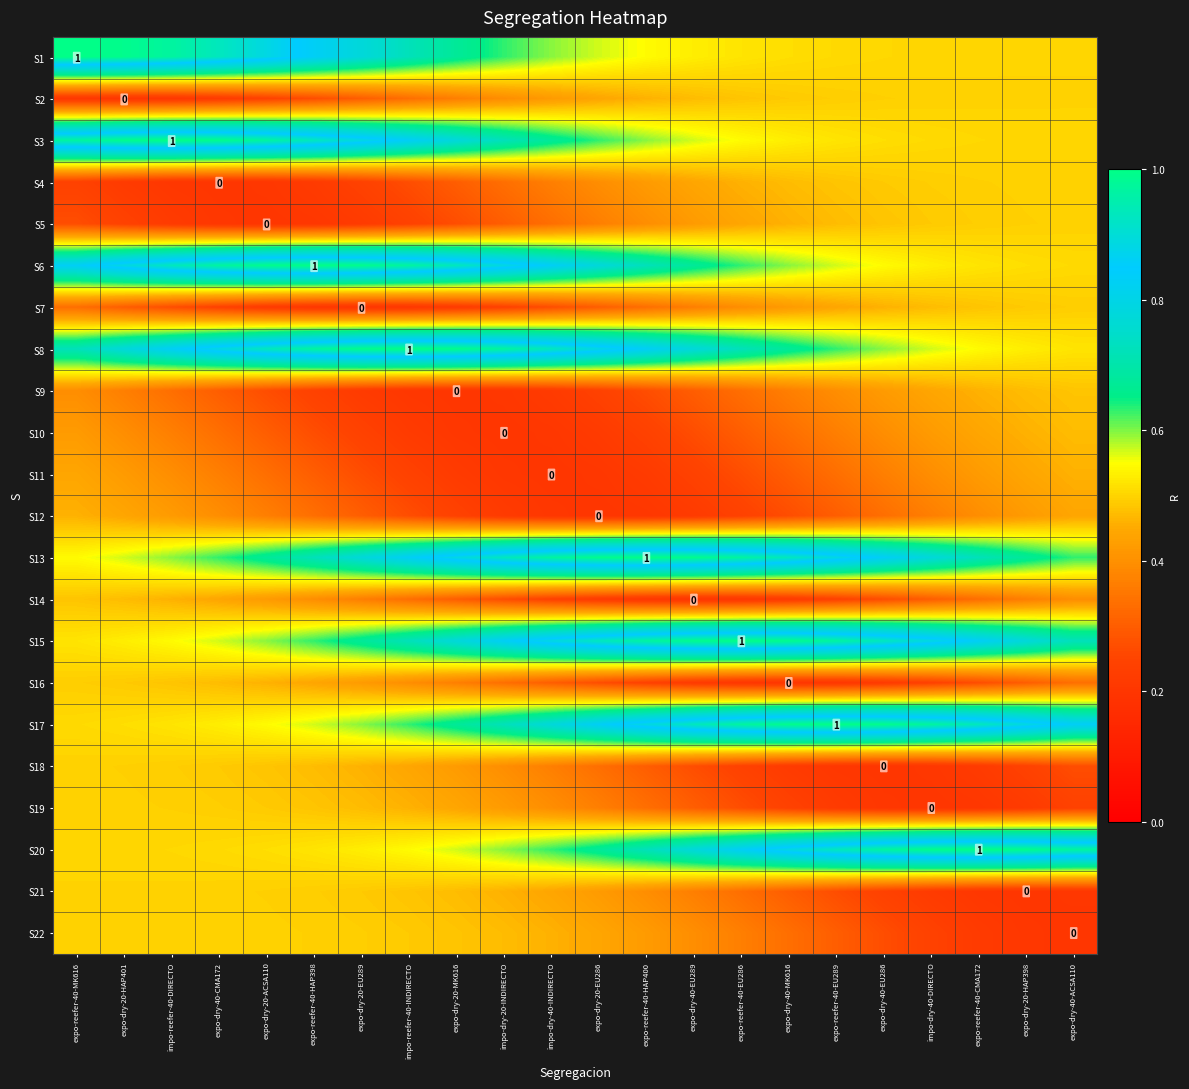

Which category has the lowest value in the S13 series?

expo-reefer-40-MK616